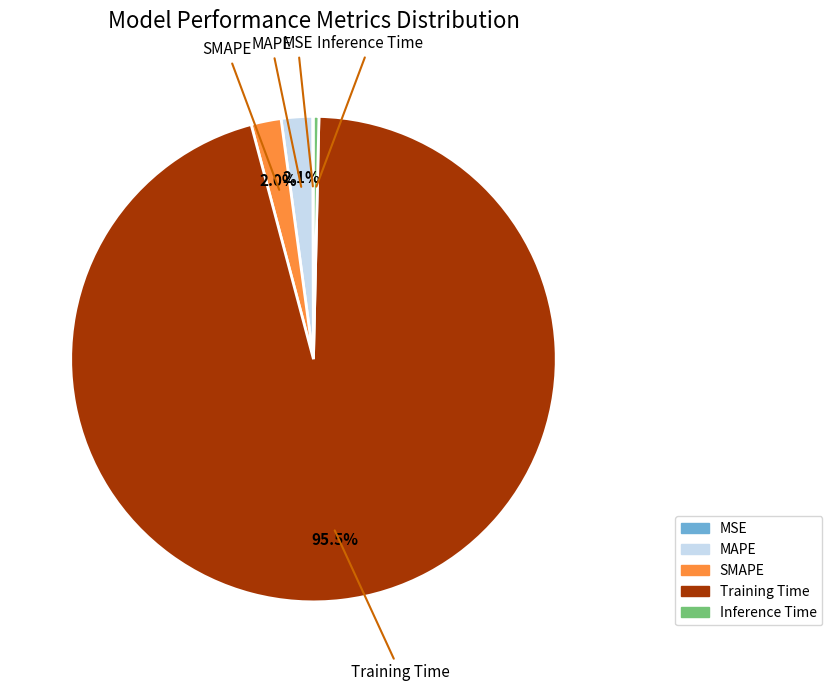

Is it true that Inference Time is 8% of the pie?

False